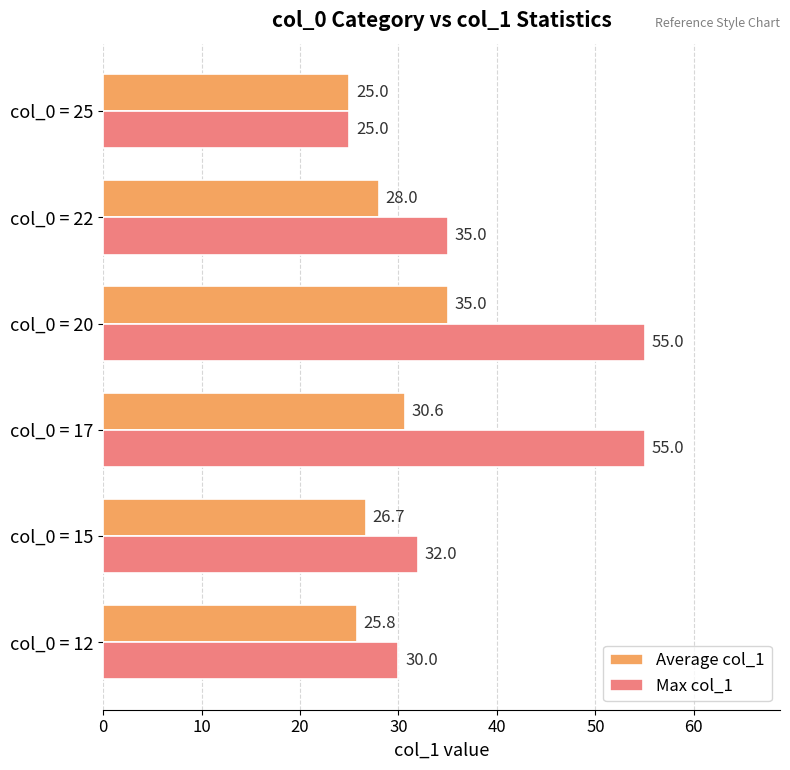

How many distinct data groups are displayed?

2